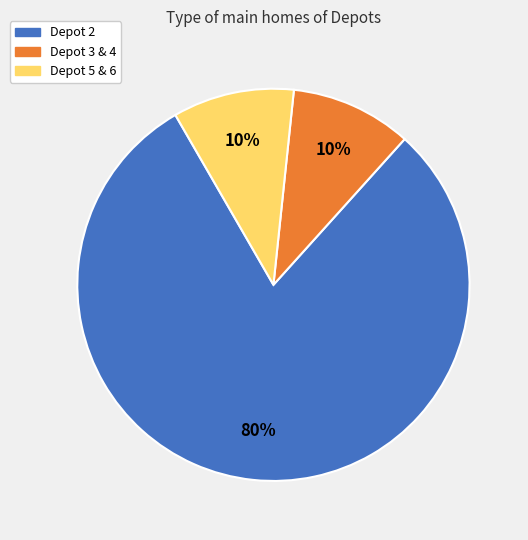

Is it true that Depot 5 & 6 is 10% of the pie?

True